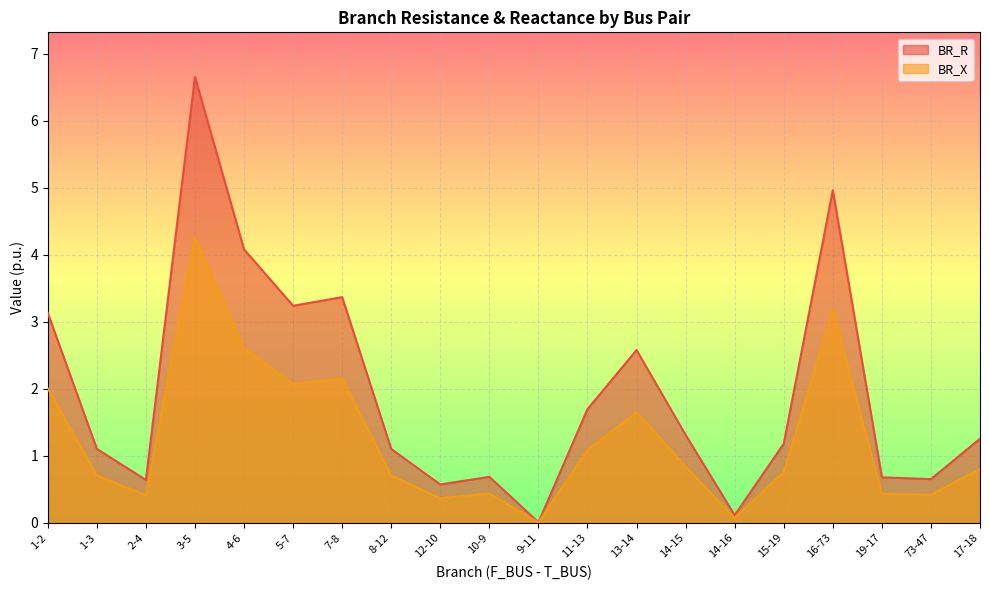

Which category has the lowest value across all series?

9-11